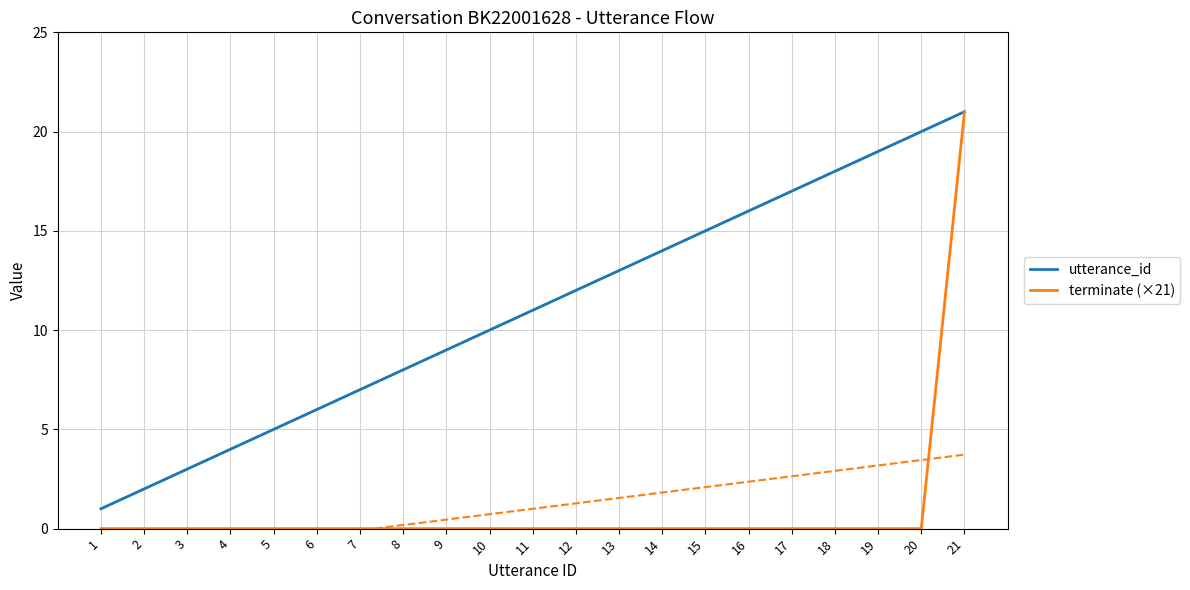

Does the chart display data point markers on the line(s)?

No